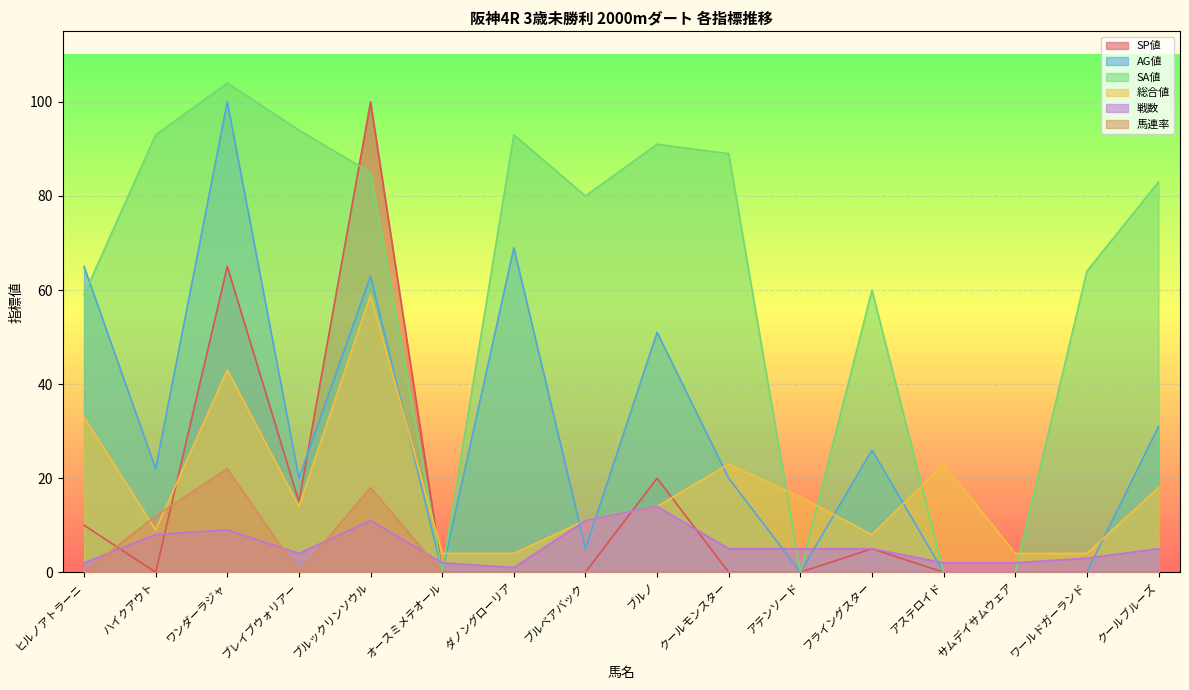

Reading left to right, transcribe all the data shown in this chart.

SP値: ヒルノアトラーニ=10	ハイクアウト=0	ワンダーラジャ=65	ブレイブウォリアー=15	ブルックリンソウル=100	オースミメテオール=0	ダノングローリア=0	ブルベアバック=0	ブルノ=20	クールモンスター=0	アテンソード=0	フライングスター=5	アステロイド=0	サムデイサムウェア=0	ワールドガーランド=0	クールブルーズ=0
AG値: ヒルノアトラーニ=65	ハイクアウト=22	ワンダーラジャ=100	ブレイブウォリアー=20	ブルックリンソウル=63	オースミメテオール=0	ダノングローリア=69	ブルベアバック=5	ブルノ=51	クールモンスター=20	アテンソード=0	フライングスター=26	アステロイド=0	サムデイサムウェア=0	ワールドガーランド=0	クールブルーズ=31
SA値: ヒルノアトラーニ=59	ハイクアウト=93	ワンダーラジャ=104	ブレイブウォリアー=94	ブルックリンソウル=85	オースミメテオール=0	ダノングローリア=93	ブルベアバック=80	ブルノ=91	クールモンスター=89	アテンソード=0	フライングスター=60	アステロイド=0	サムデイサムウェア=0	ワールドガーランド=64	クールブルーズ=83
総合値: ヒルノアトラーニ=33	ハイクアウト=9	ワンダーラジャ=43	ブレイブウォリアー=14	ブルックリンソウル=59	オースミメテオール=4	ダノングローリア=4	ブルベアバック=11	ブルノ=14	クールモンスター=23	アテンソード=16	フライングスター=8	アステロイド=23	サムデイサムウェア=4	ワールドガーランド=4	クールブルーズ=18
戦数: ヒルノアトラーニ=2	ハイクアウト=8	ワンダーラジャ=9	ブレイブウォリアー=4	ブルックリンソウル=11	オースミメテオール=2	ダノングローリア=1	ブルベアバック=11	ブルノ=14	クールモンスター=5	アテンソード=5	フライングスター=5	アステロイド=2	サムデイサムウェア=2	ワールドガーランド=3	クールブルーズ=5
馬連率: ヒルノアトラーニ=0	ハイクアウト=12	ワンダーラジャ=22	ブレイブウォリアー=0	ブルックリンソウル=18	オースミメテオール=0	ダノングローリア=0	ブルベアバック=0	ブルノ=0	クールモンスター=0	アテンソード=0	フライングスター=0	アステロイド=0	サムデイサムウェア=0	ワールドガーランド=0	クールブルーズ=0